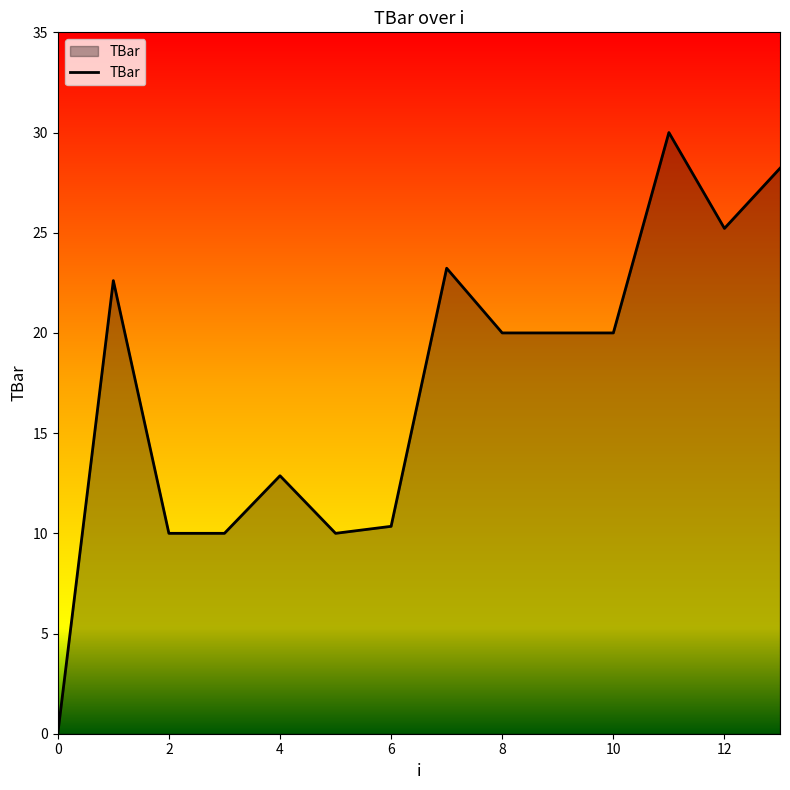

What is the maximum value shown in the chart?

30.0